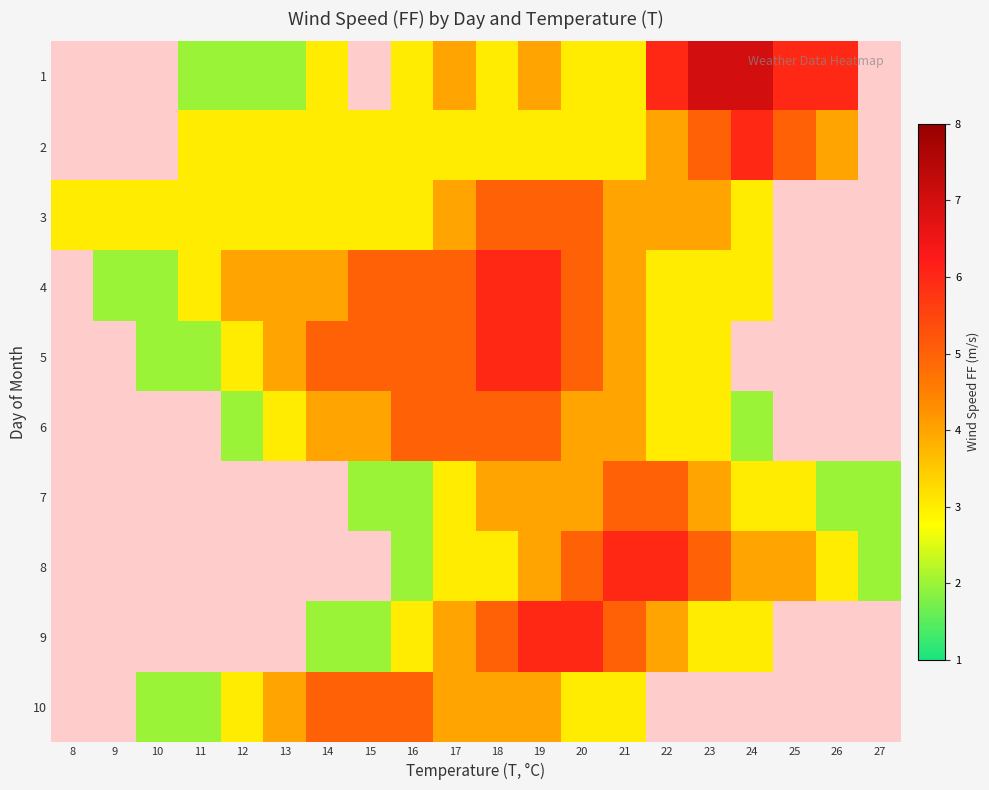

Count the number of data series in this chart.

10